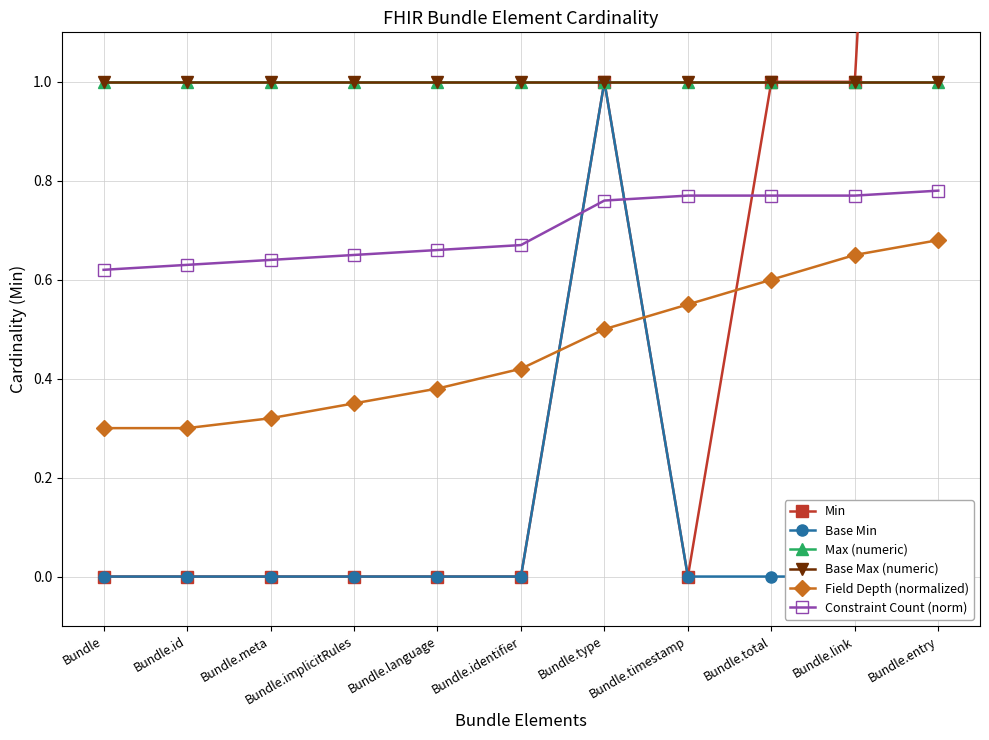

Which series has the largest total across all categories?

Max (numeric)